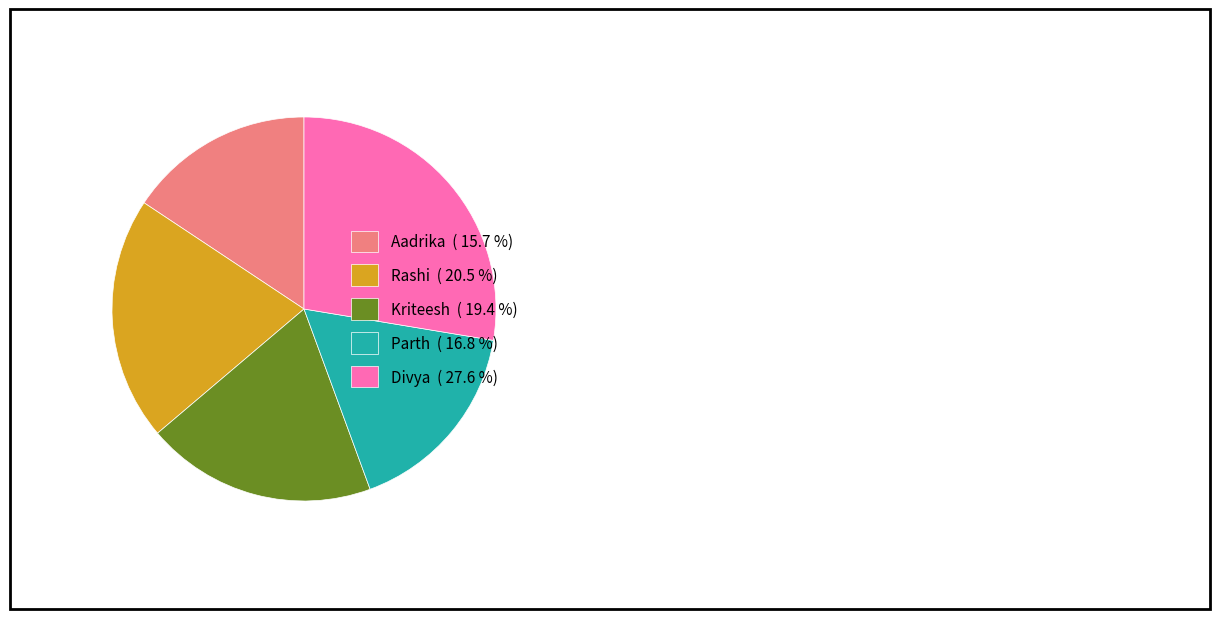

Which has a higher value, Divya ( 27.6 %) or Rashi ( 20.5 %)?

Divya ( 27.6 %)